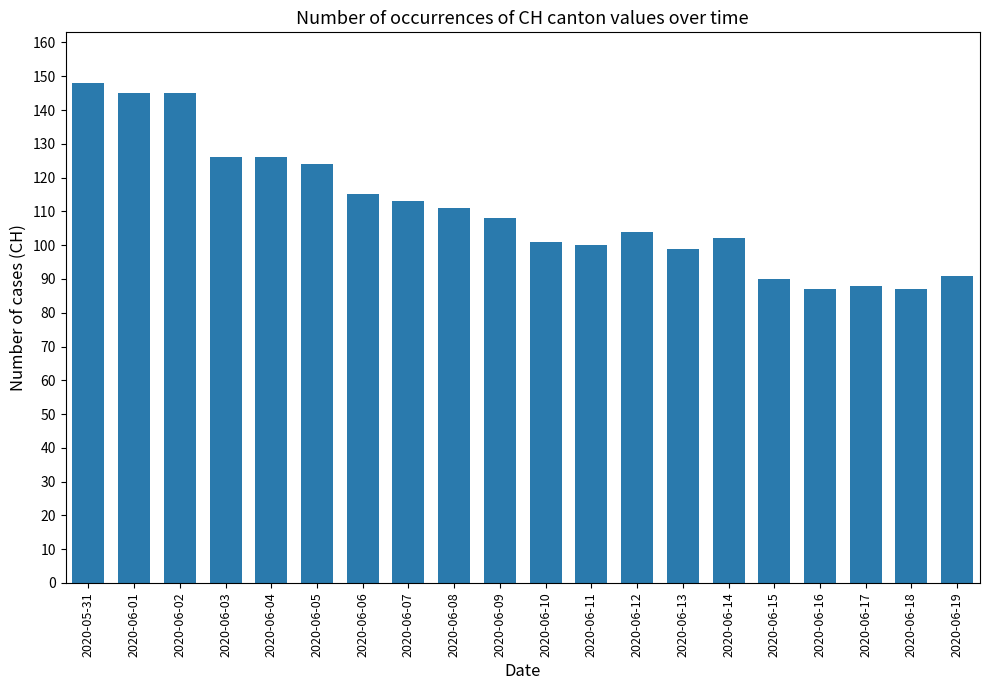

What is the smallest value displayed?

87